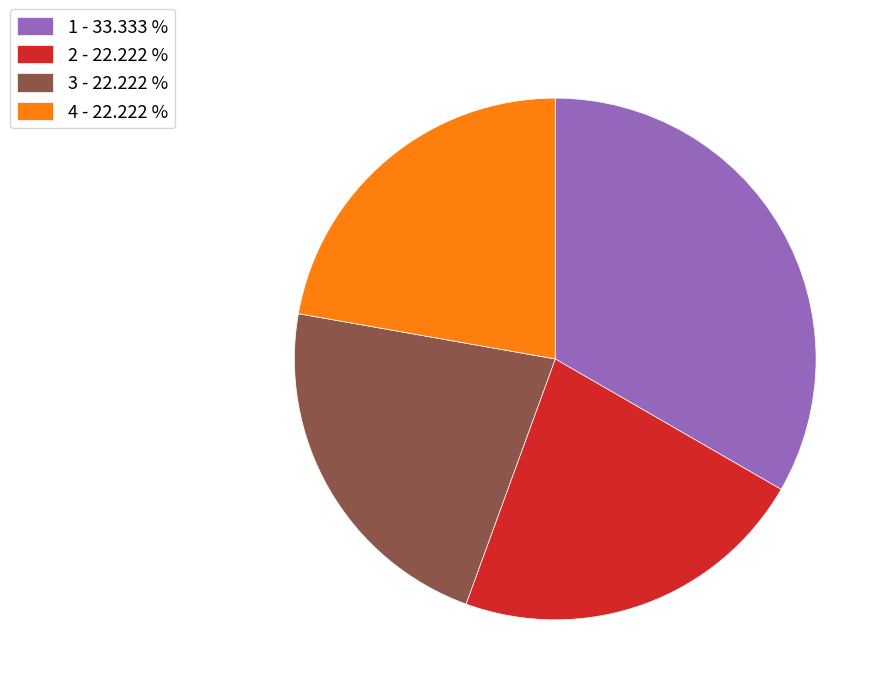

How many slices are in this pie chart?

4